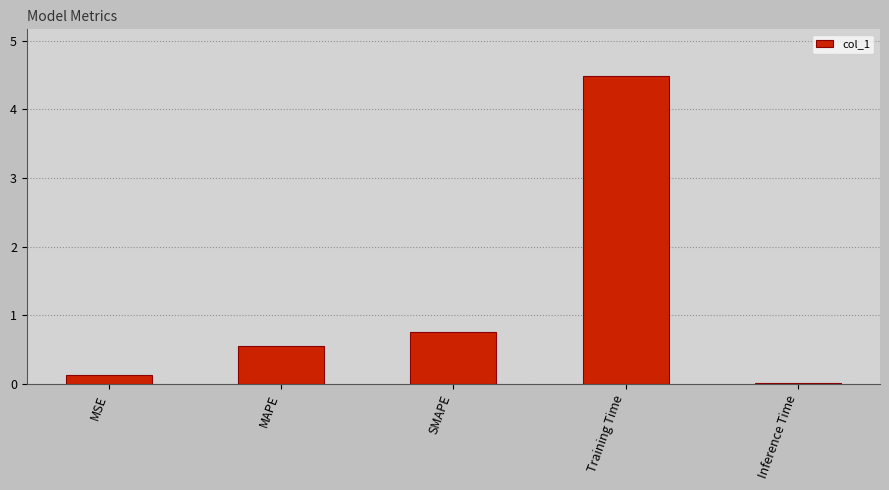

What is the label of the 4th bar from the right?

MAPE